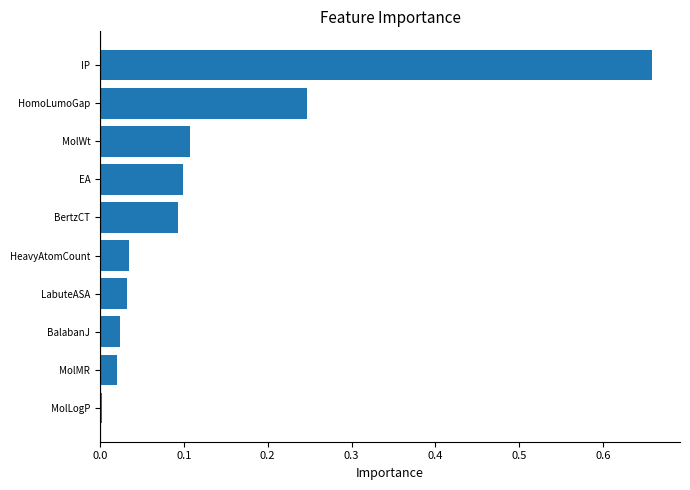

Which has a higher value, IP or BertzCT?

IP